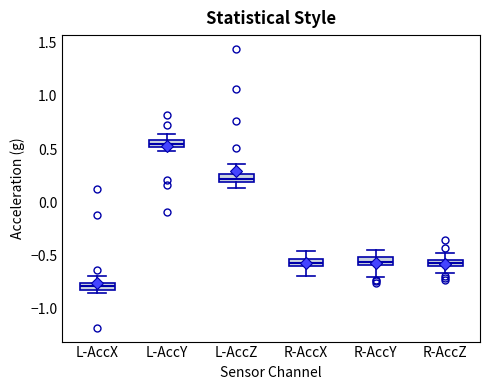

Where is the upper edge of the box for R-AccY on the y-axis? The values are not printed on the chart, so give them approximately, as read against the axis.

-0.50